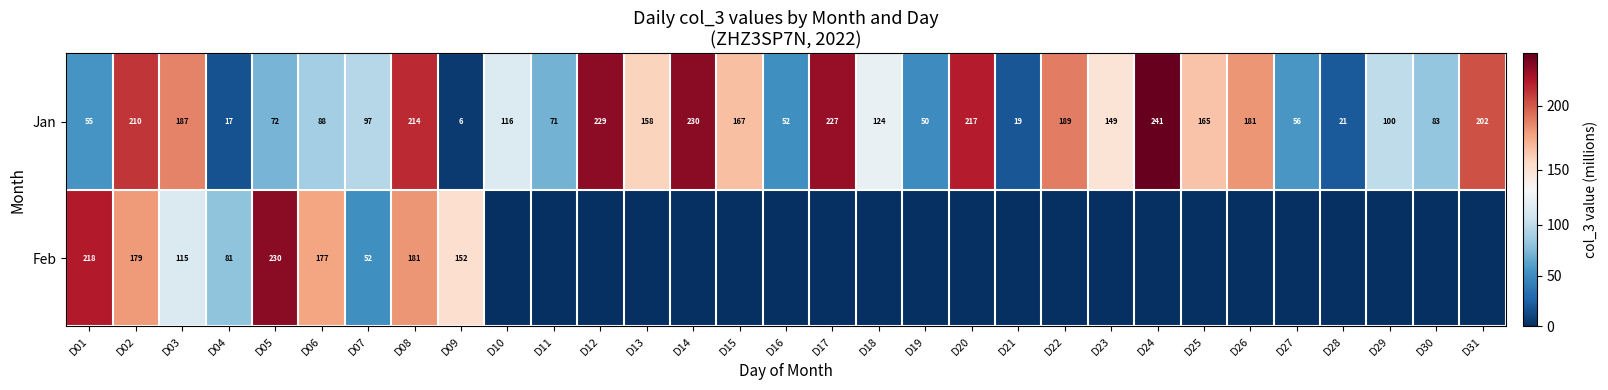

Is the value of Jan at D03 greater than the value of Feb at D08?

Yes